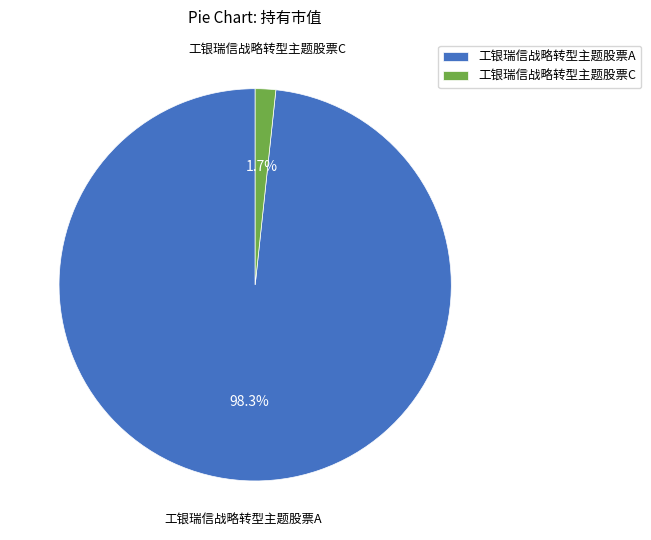

To the nearest percent, what is the difference between the largest and smallest slice percentages?

97%